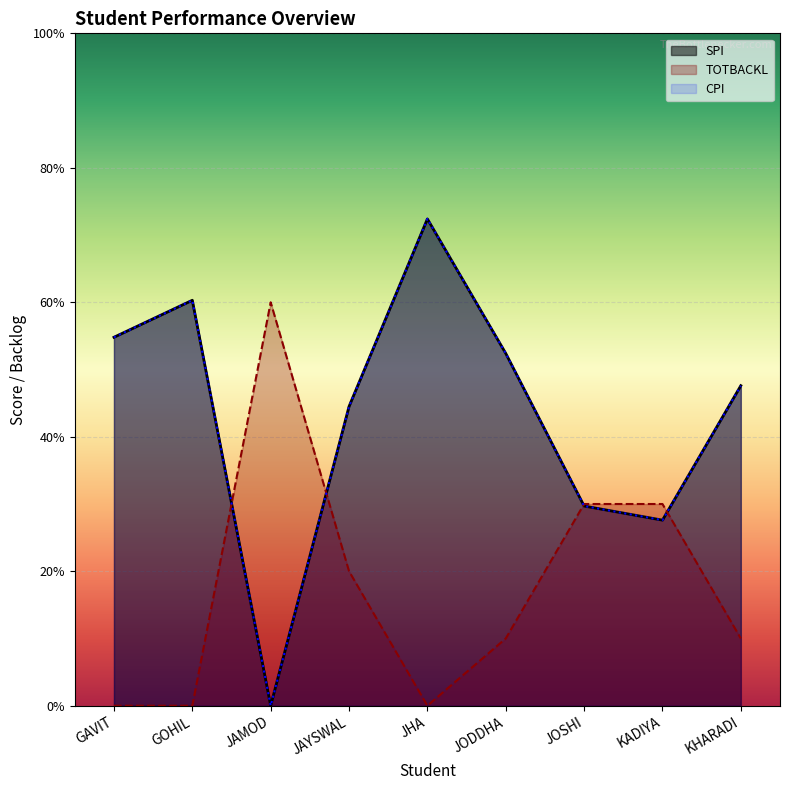

What is the sum of the CPI values at KADIYA and GOHIL?

8.8